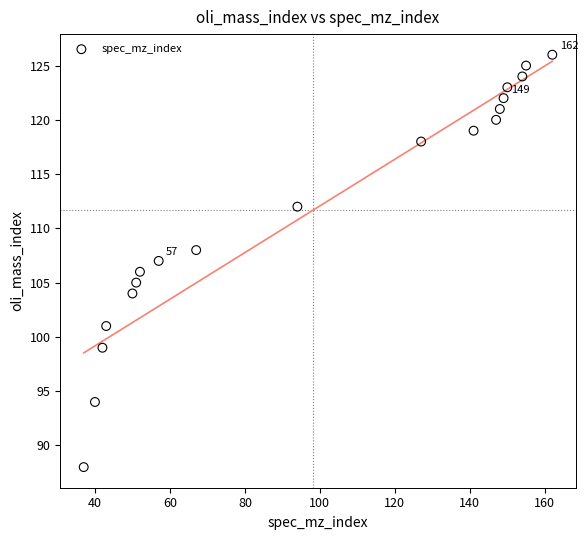

What is the range of Y values (max minus min)?

38